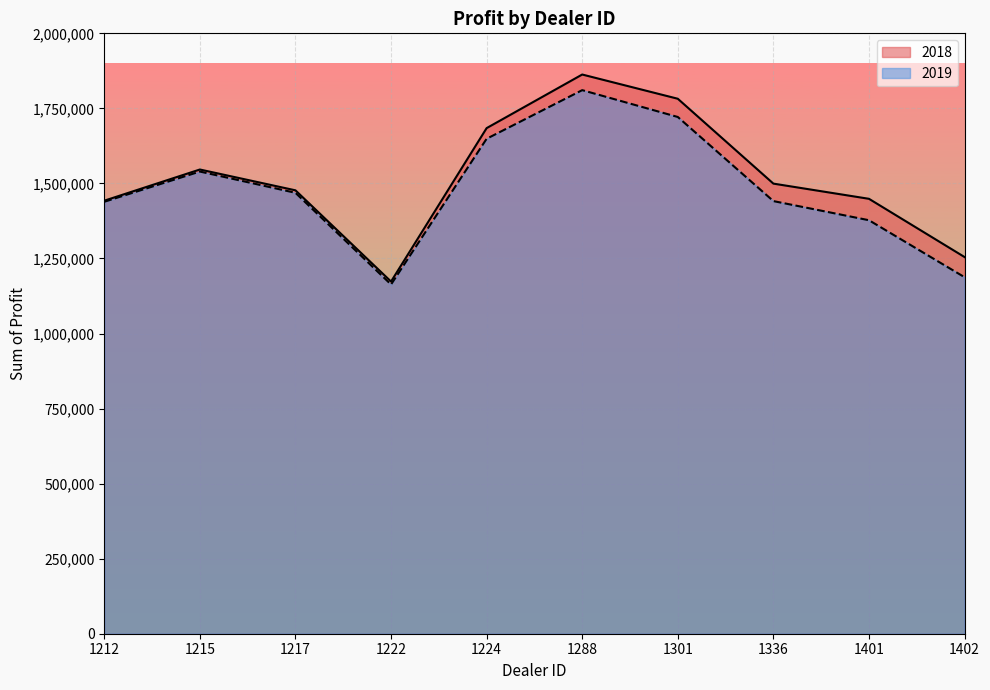

Rank the series by their average value, from highest to lowest.

2018, 2019